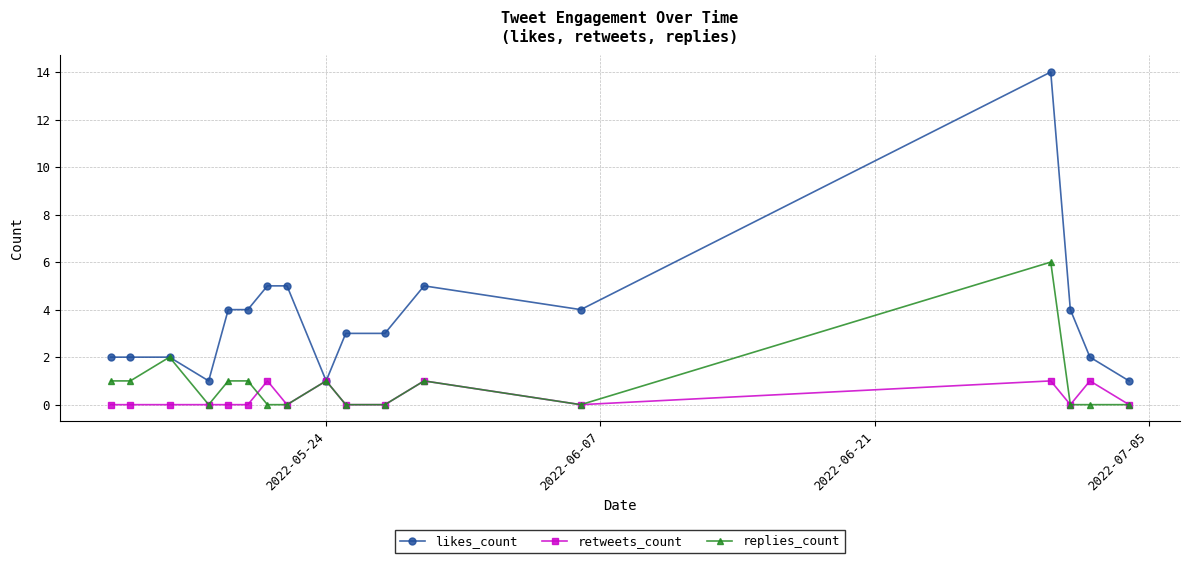

How many lines are shown in the chart?

3